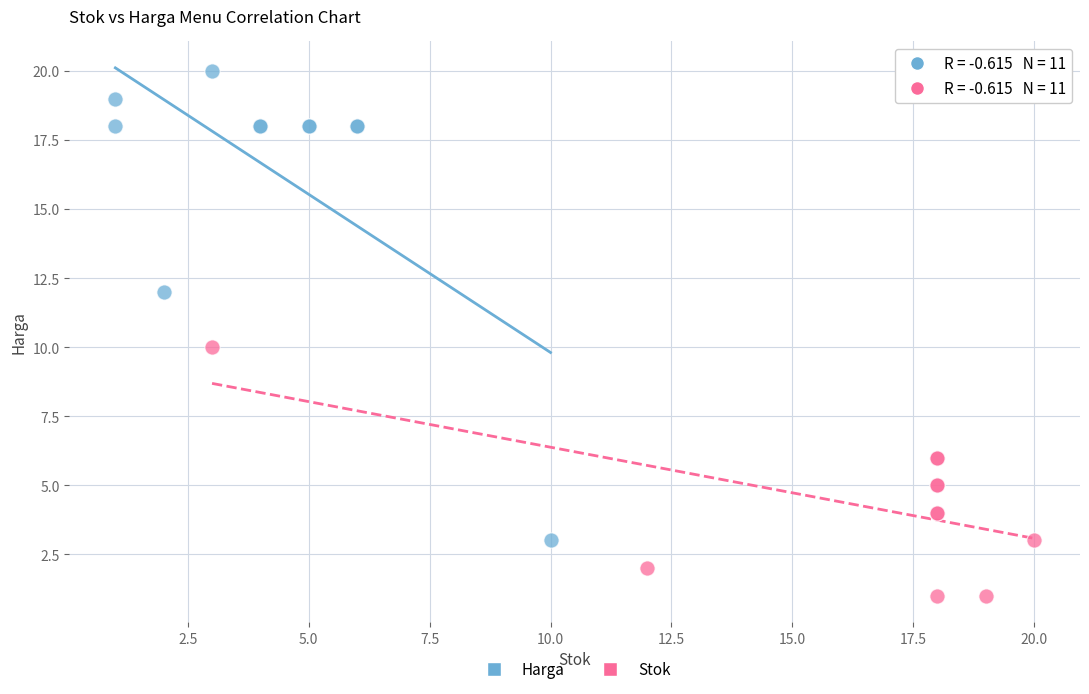

Which series has the largest Y range (max minus min)?

Harga